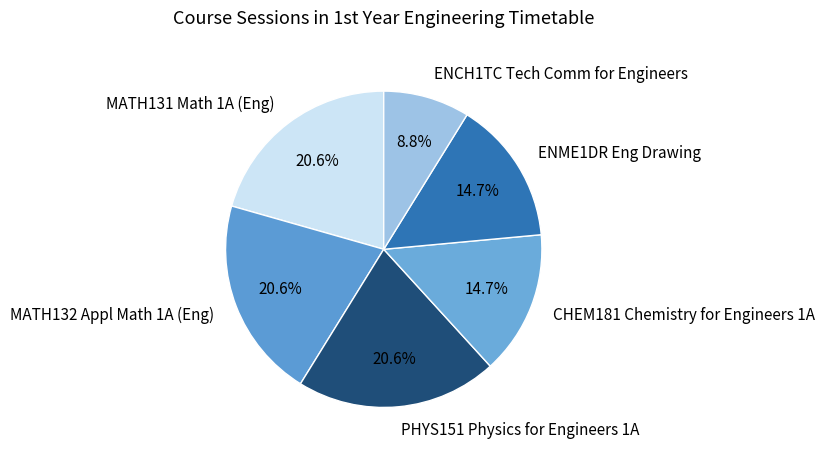

What percentage do ENME1DR Eng Drawing and MATH131 Math 1A (Eng) together represent?

35.3%